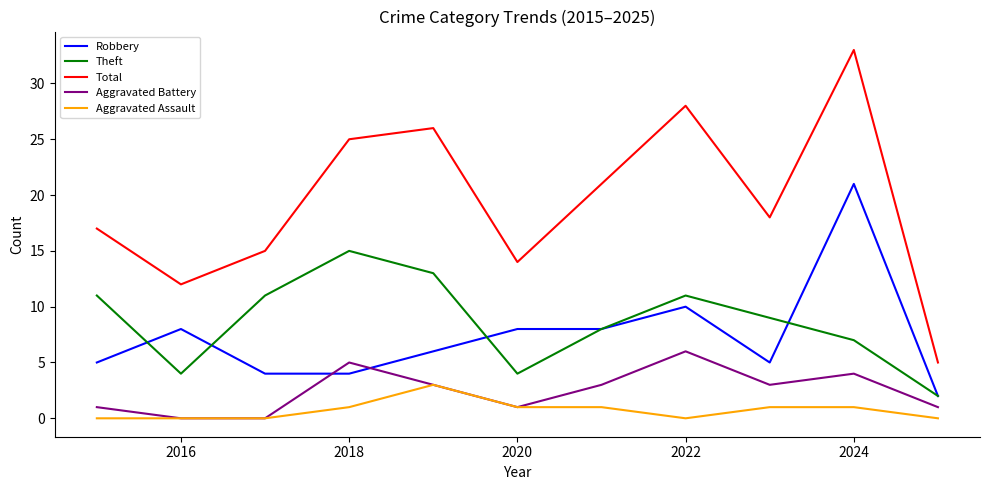

True or false: Aggravated Assault and Theft cross at least once.

False